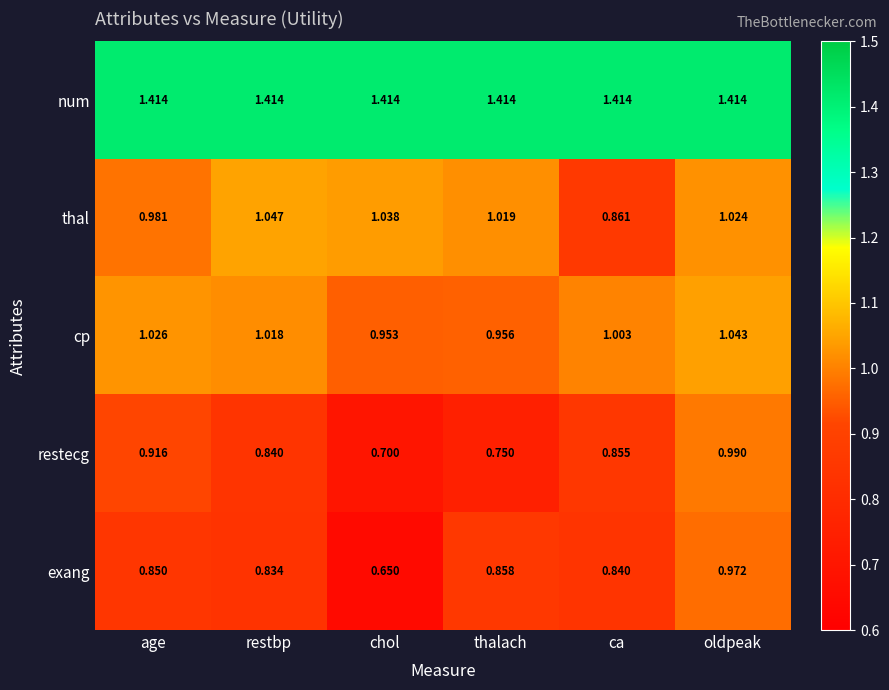

Between thalach and oldpeak, which series saw the biggest shift?

restecg